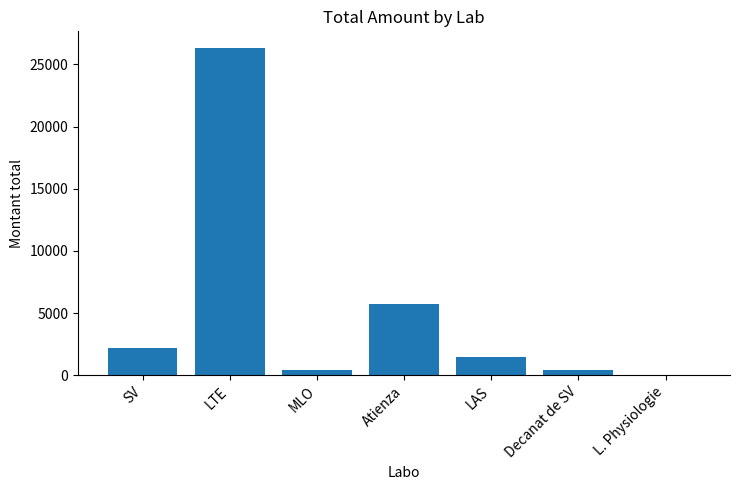

Between LTE and Atienza, which is larger?

LTE